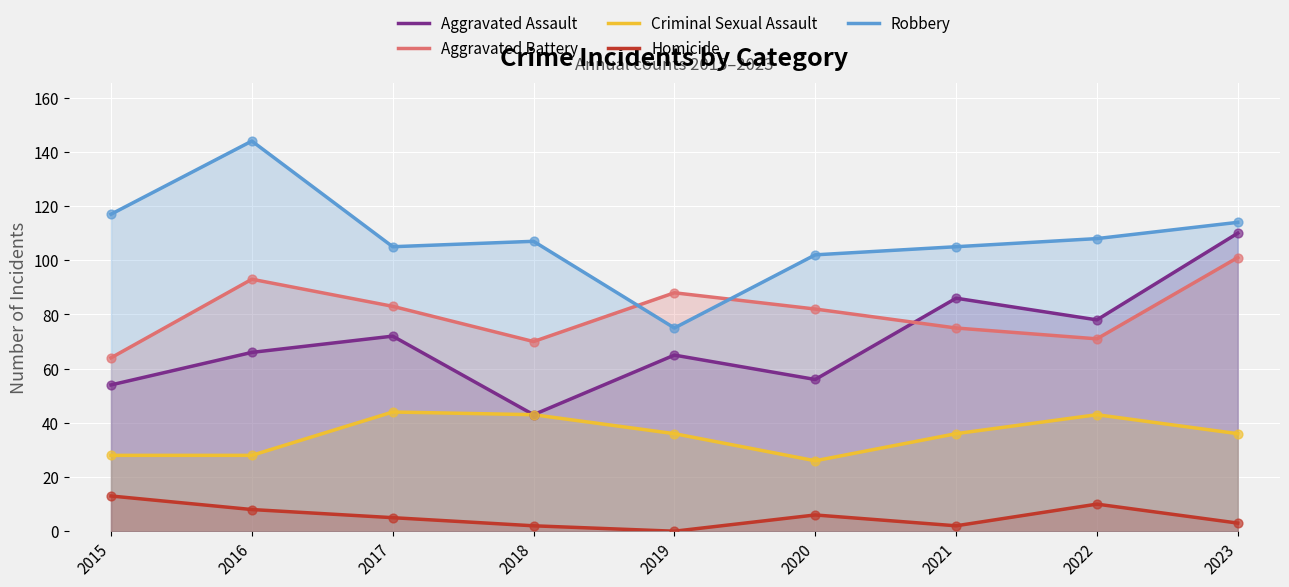

What are all the series names shown in the legend?

Aggravated Assault, Aggravated Battery, Criminal Sexual Assault, Homicide, Robbery